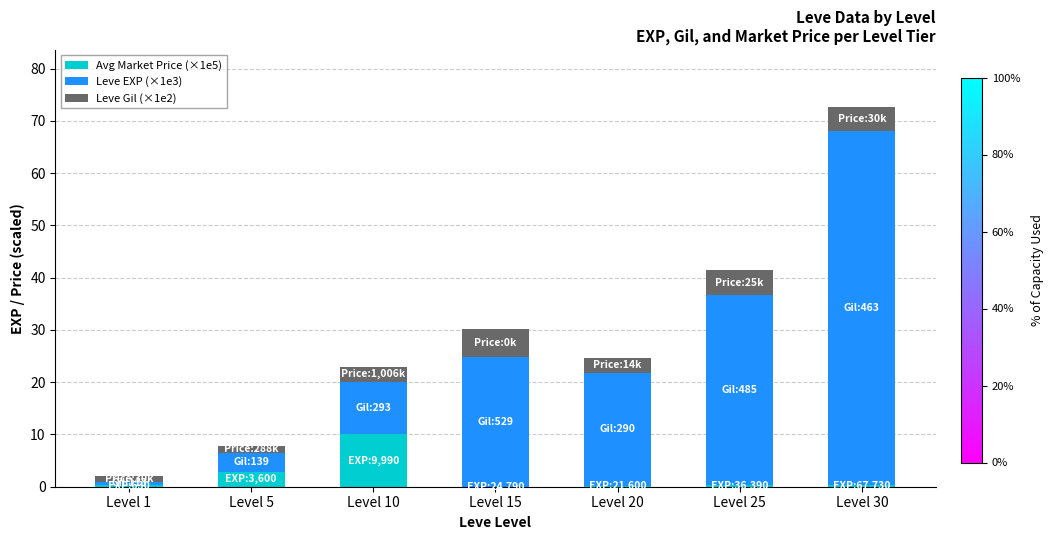

The Avg Market Price (×1e5) series shows 10.1 at Level 10. True or false?

True